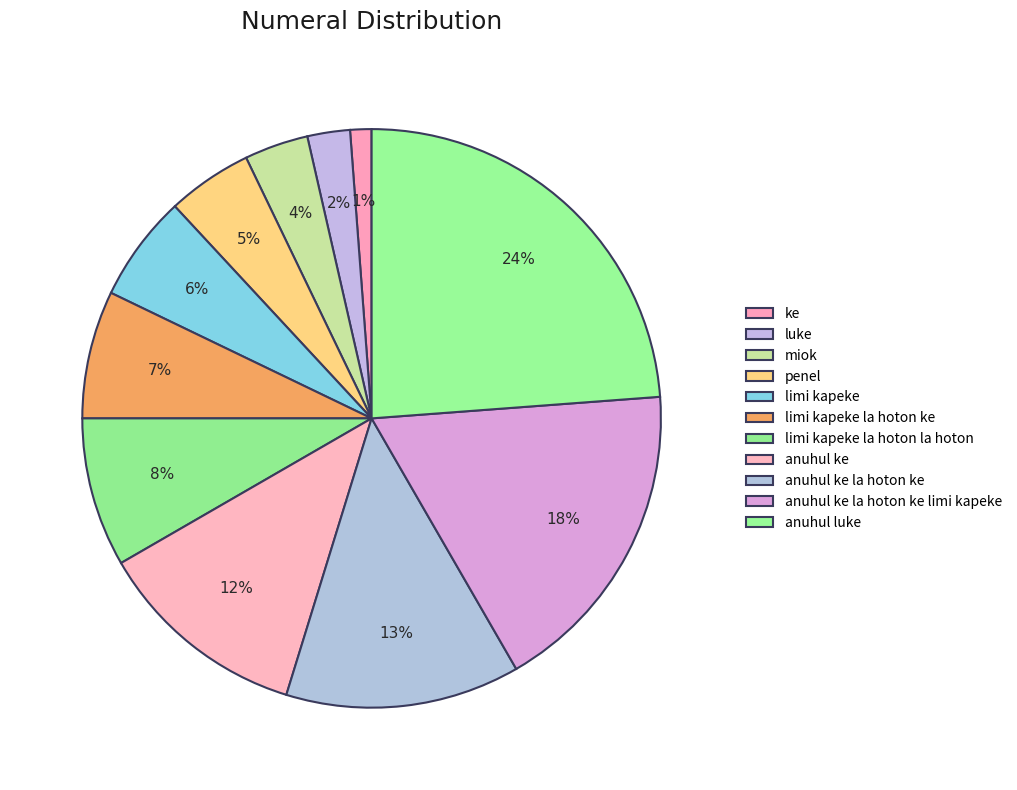

Is there a majority slice in this chart?

No